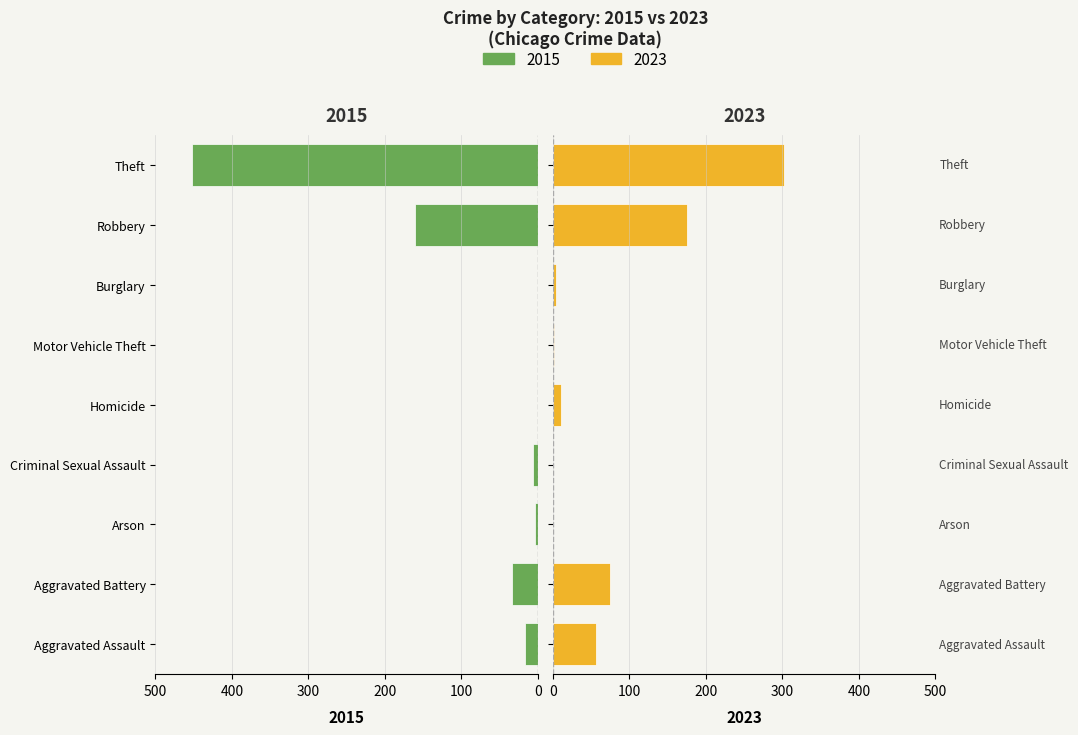

Is the value of 2023 at Burglary greater than the value of 2015 at Arson?

Yes